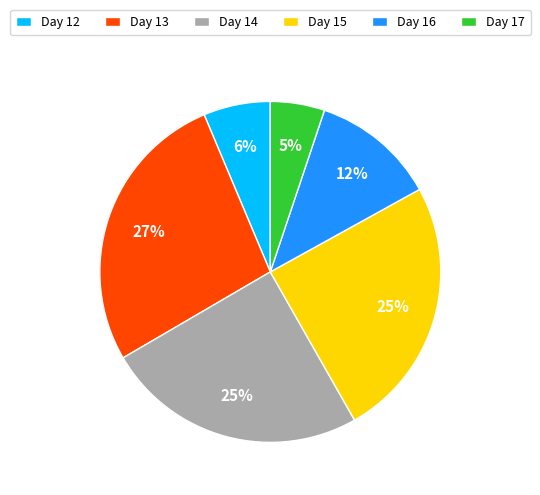

To the nearest percent, what portion does Day 15 represent?

25%